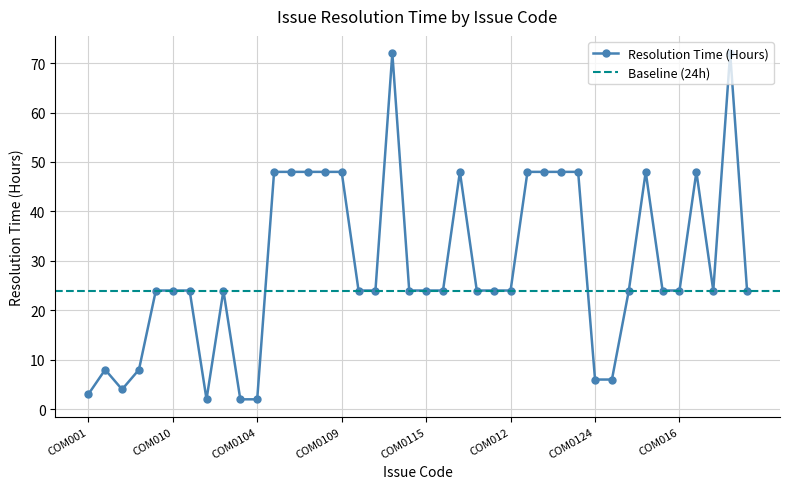

Count the values in the range 24 to 48.

29